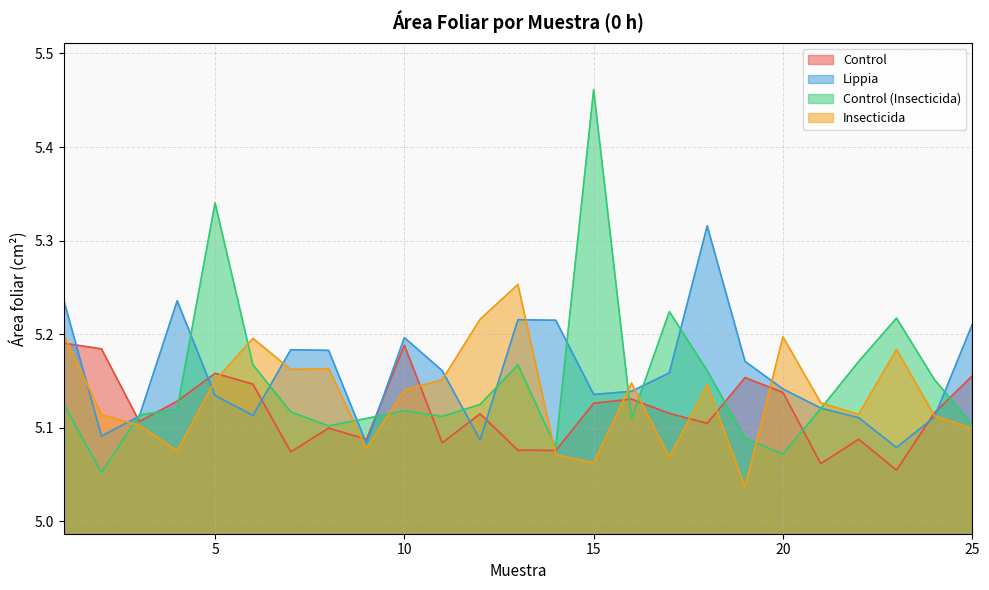

What is the difference between the second highest and minimum values in the Lippia series?

0.2